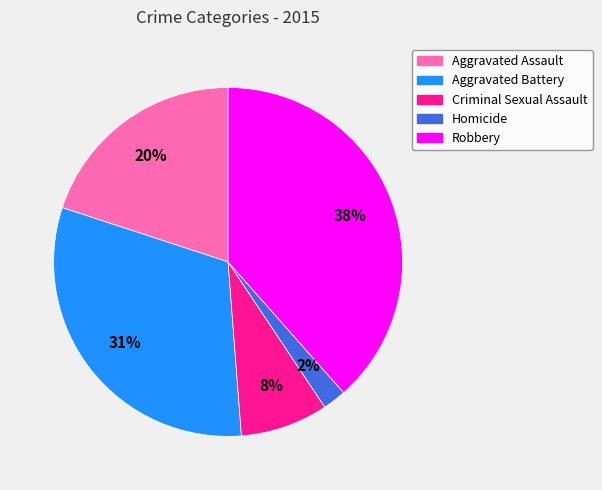

Count the number of slices in the pie.

5